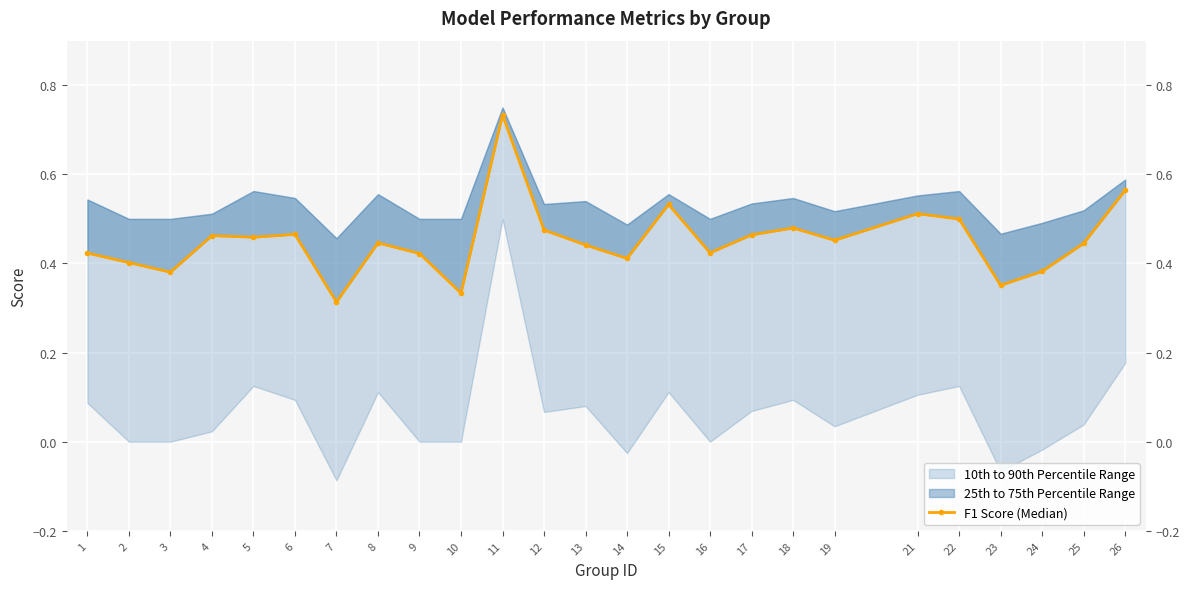

True or false: the data has more than 2 interior local peaks.

True